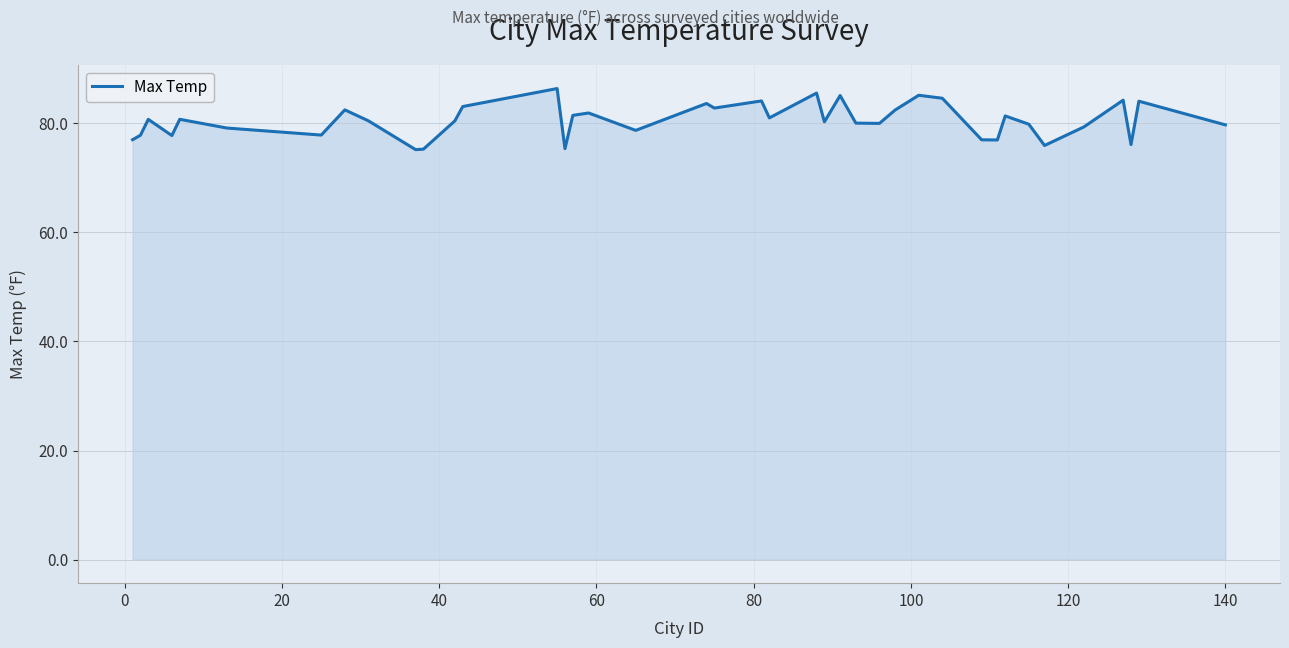

What is the difference between the maximum and minimum values?

11.2